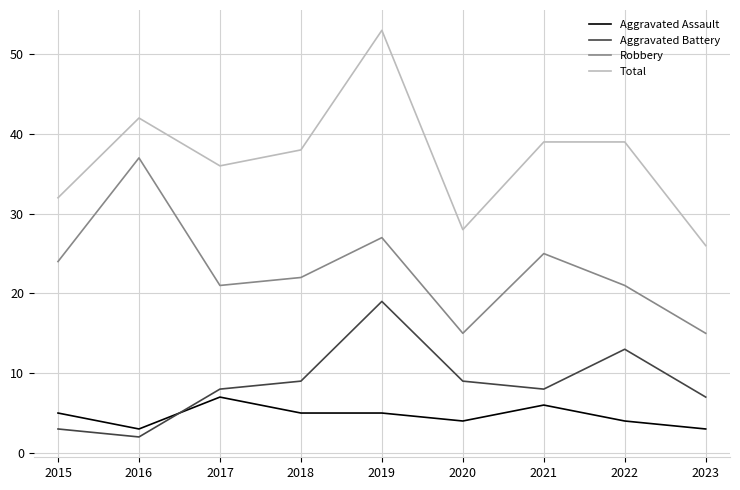

Which series has the largest range (max minus min)?

Total